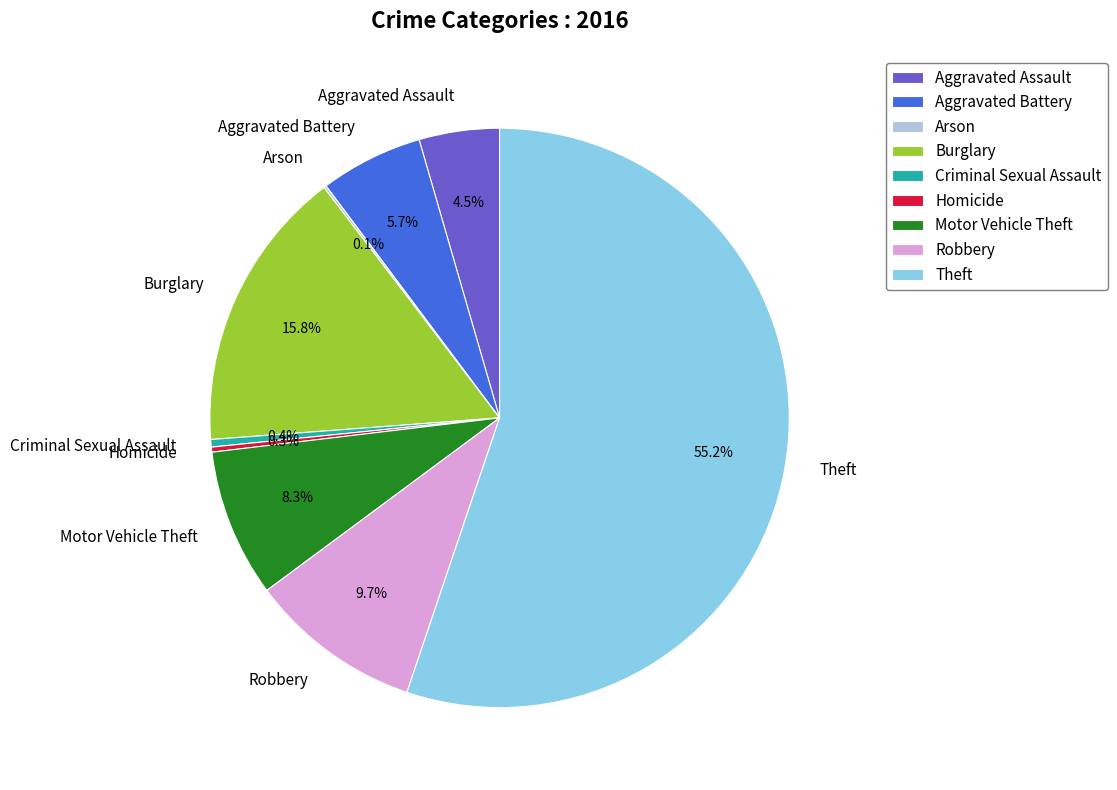

Which slice represents more than half of the pie?

Theft